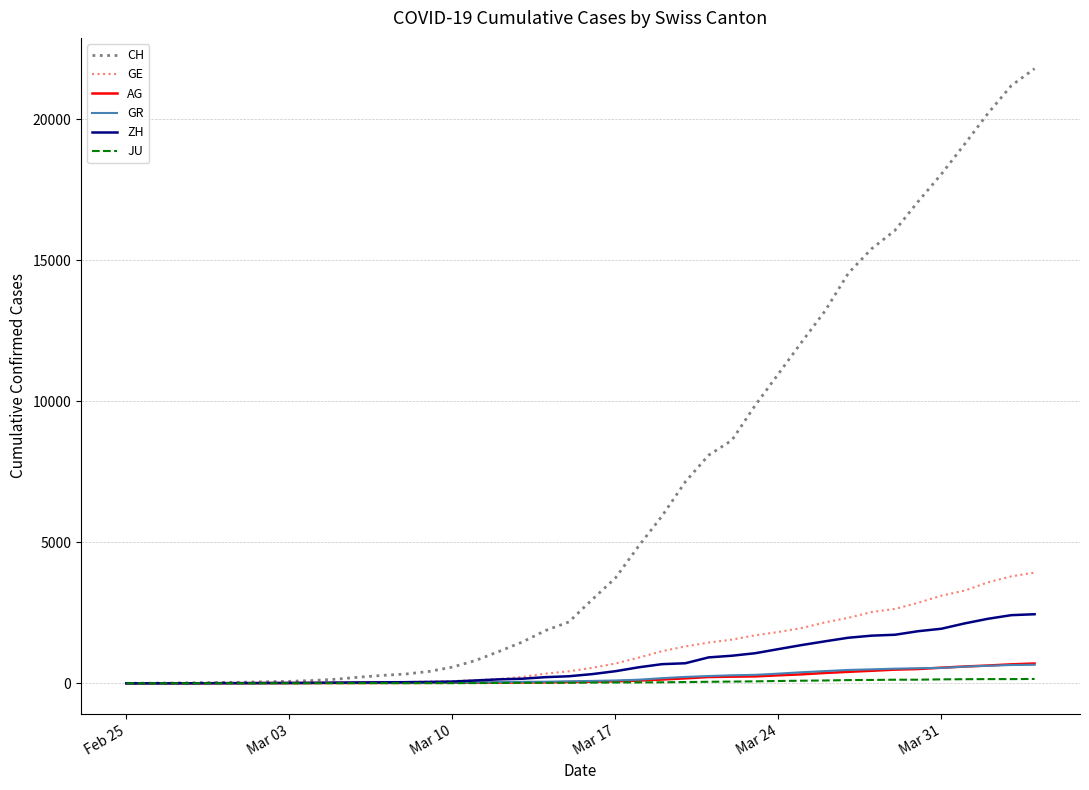

Which series has the widest spread of values?

CH